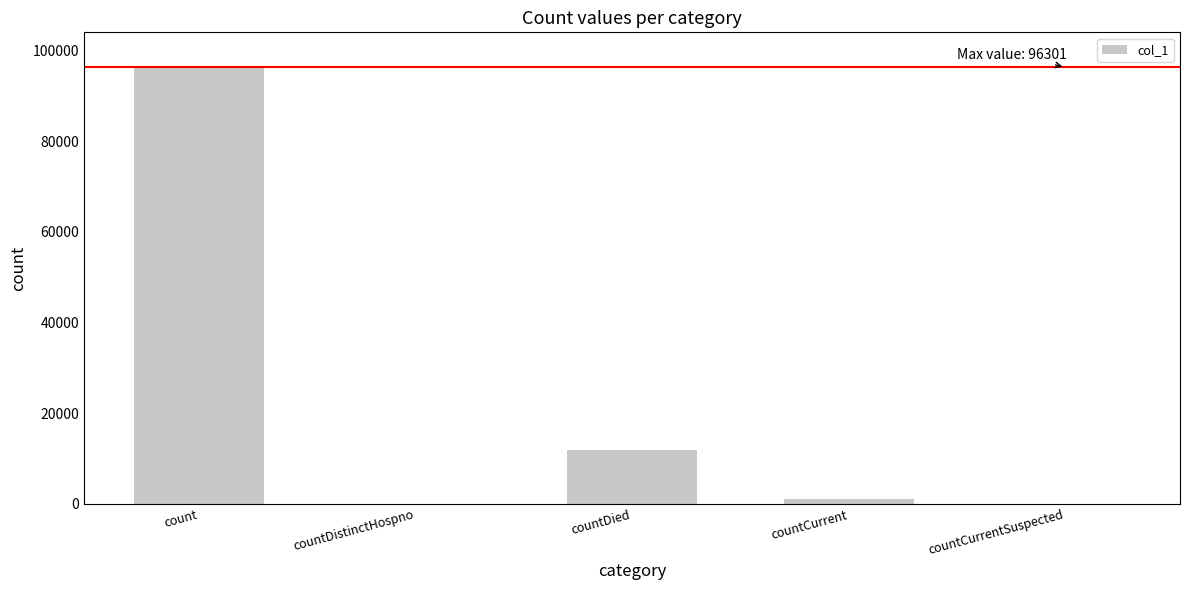

What is the change in value from countDied to countCurrent?

-10945